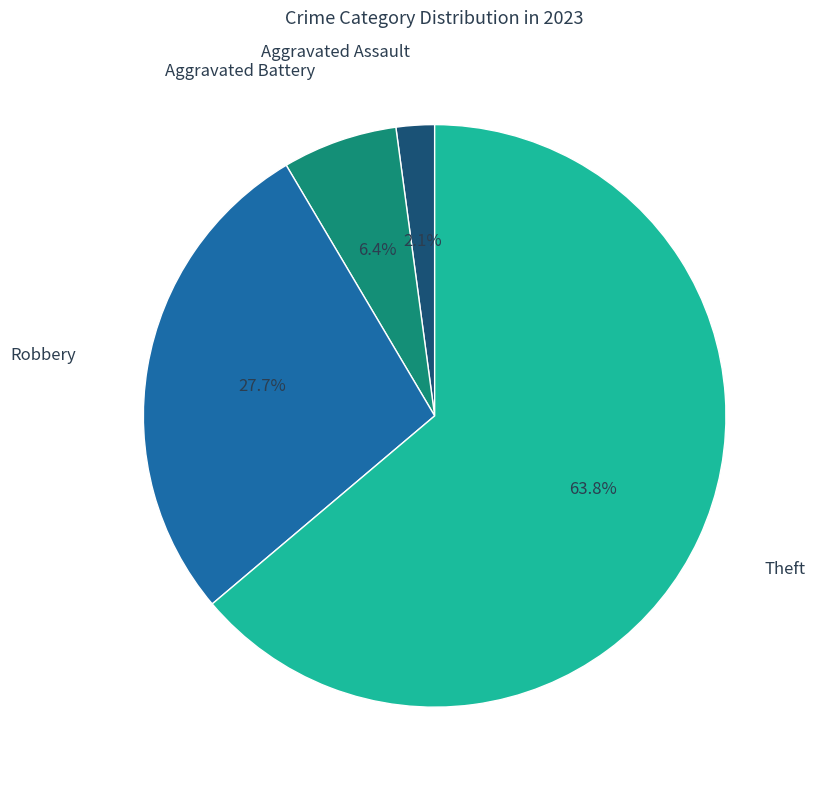

Which has a higher value, Aggravated Battery or Robbery?

Robbery